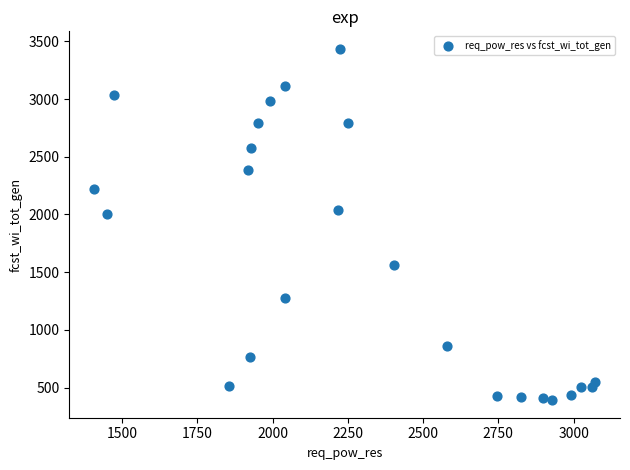

What Y value in the scatter plot is closest to 1913?

2007